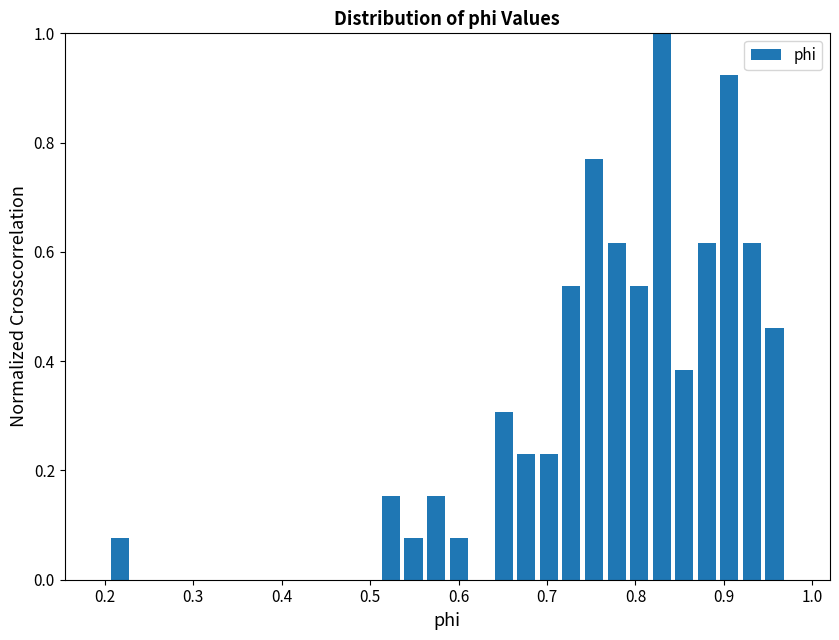

Around what value on the x-axis is the tallest bar? Give the approximate position of its centre, as read against the axis.

0.83